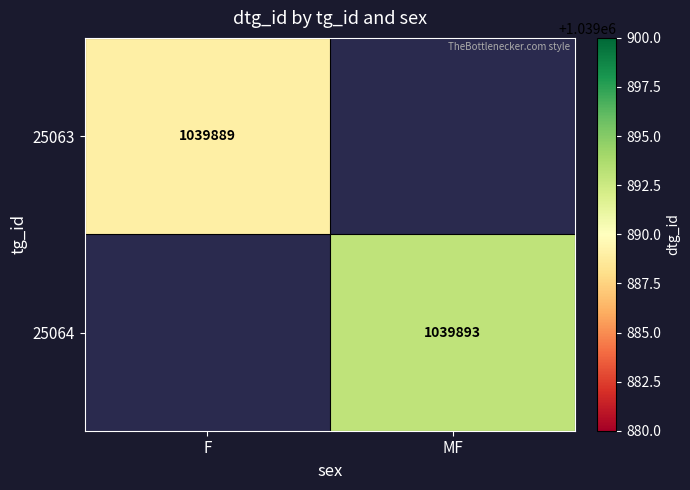

Which category has the lowest value across all series?

F